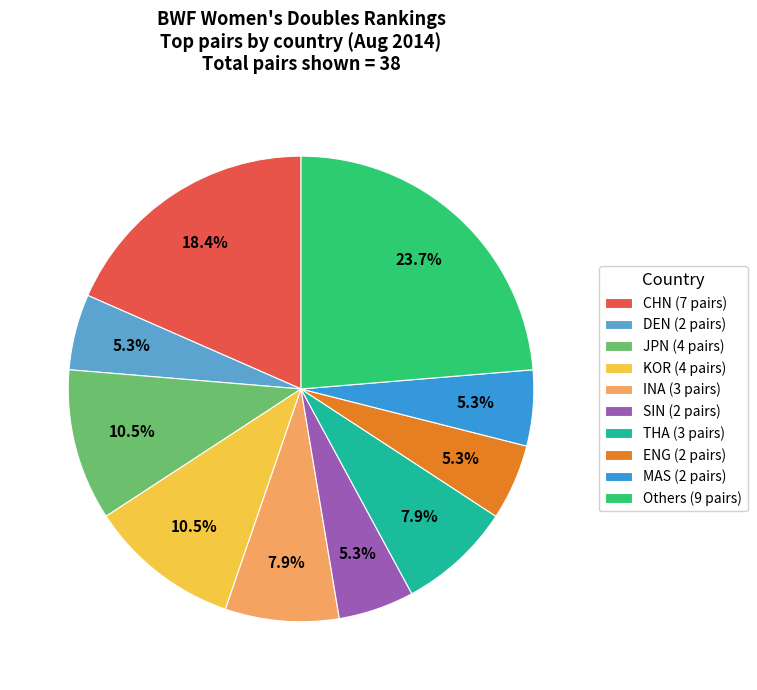

Which slice is the largest?

Others (9 pairs)